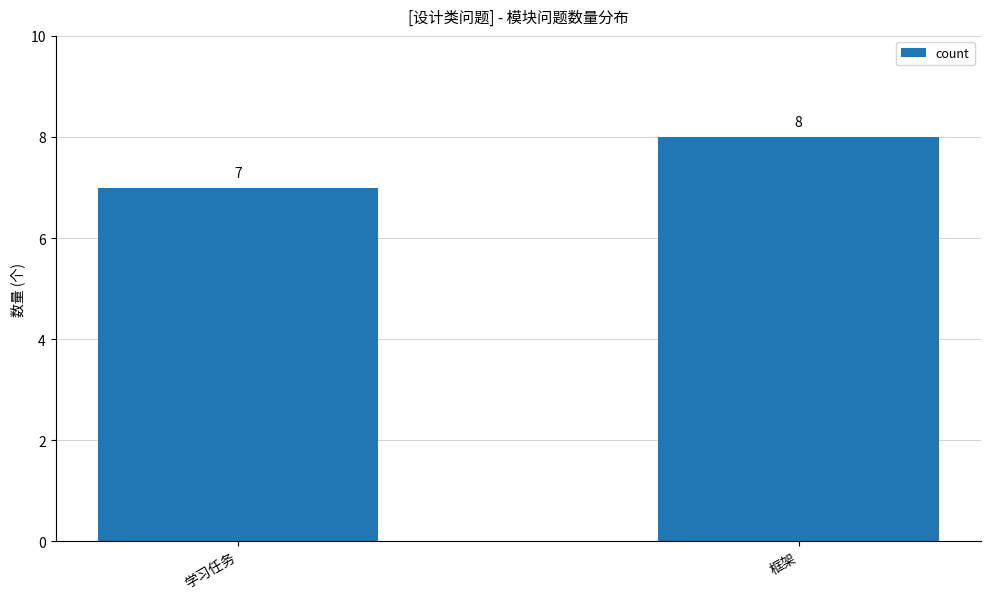

Is it true that the value at 学习任务 is 7?

True